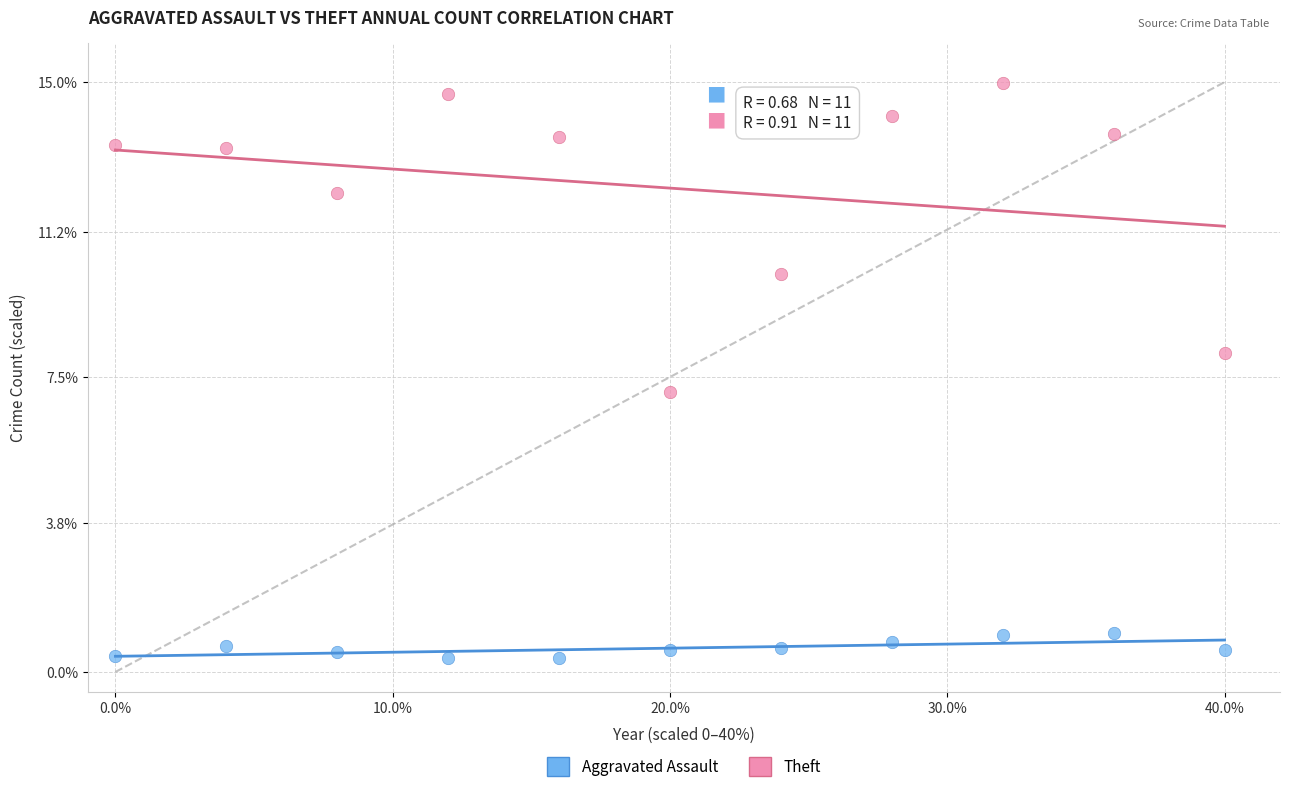

Which series reaches the minimum Y coordinate?

Aggravated Assault